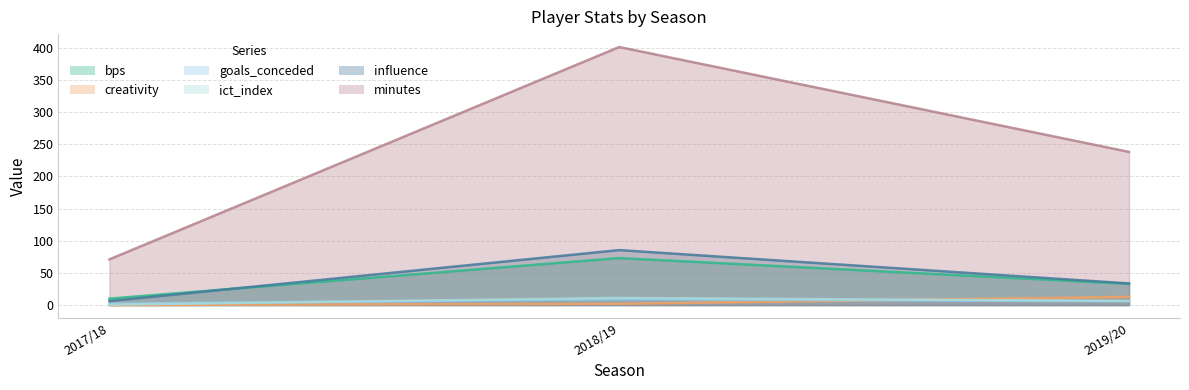

Which category has the lowest value in the goals_conceded series?

2017/18